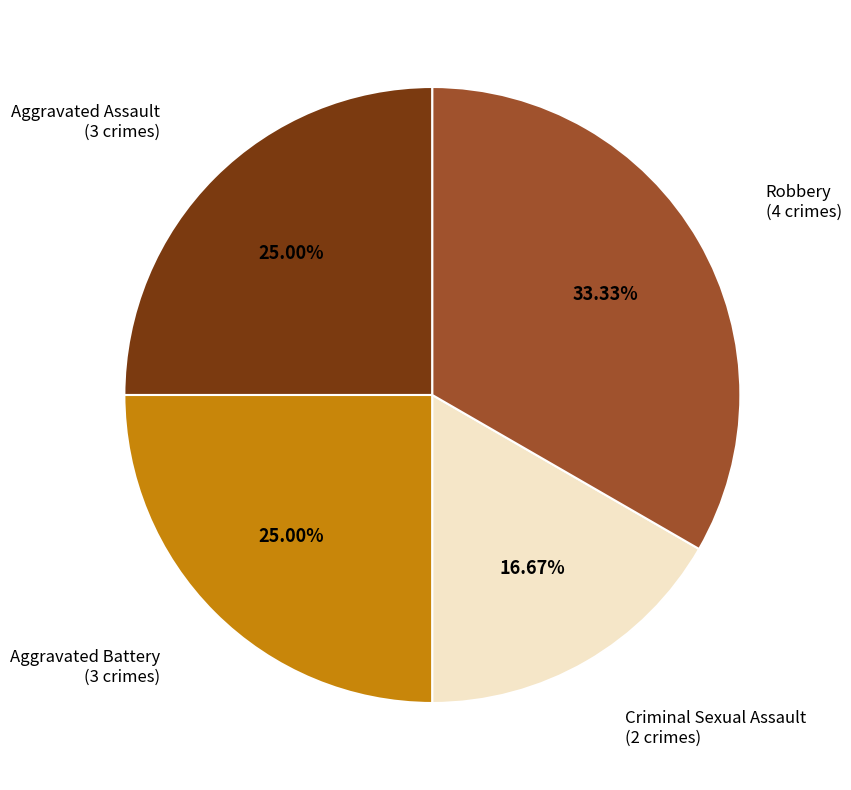

Is there a majority slice in this chart?

No